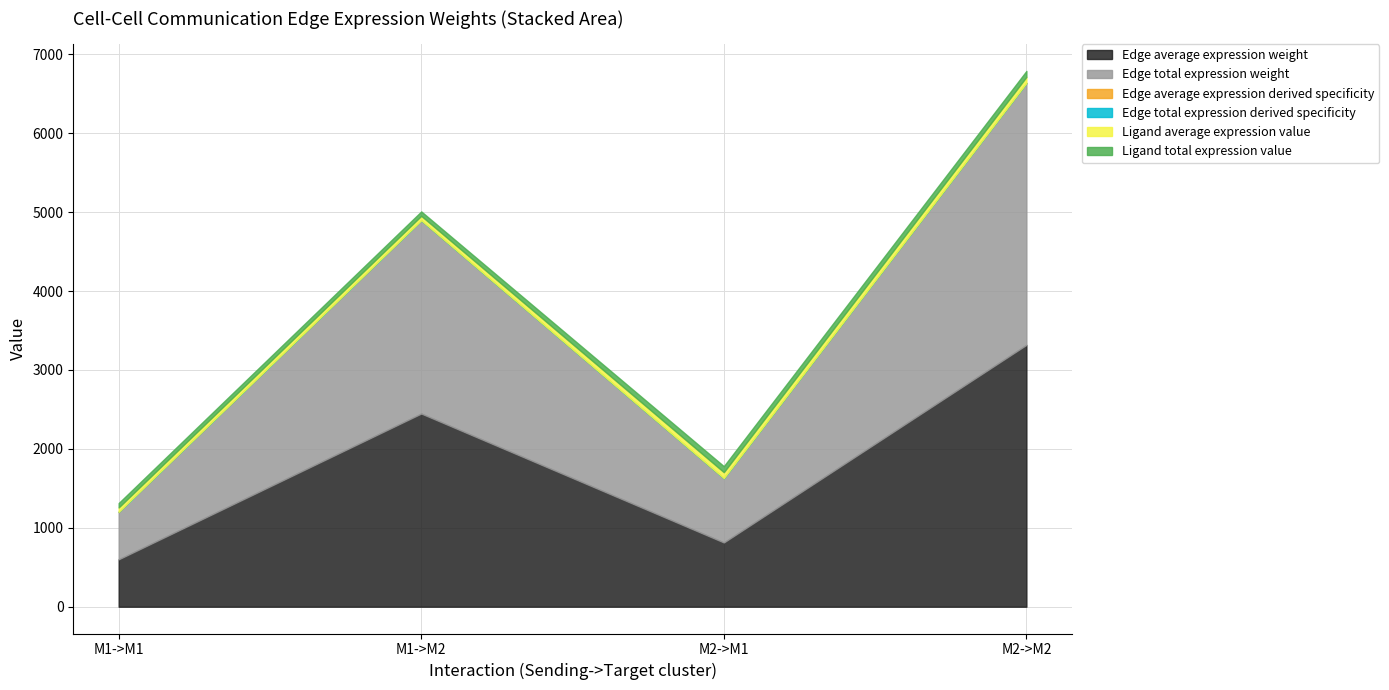

True or false: Ligand average expression value and Edge total expression derived specificity cross at least once.

False